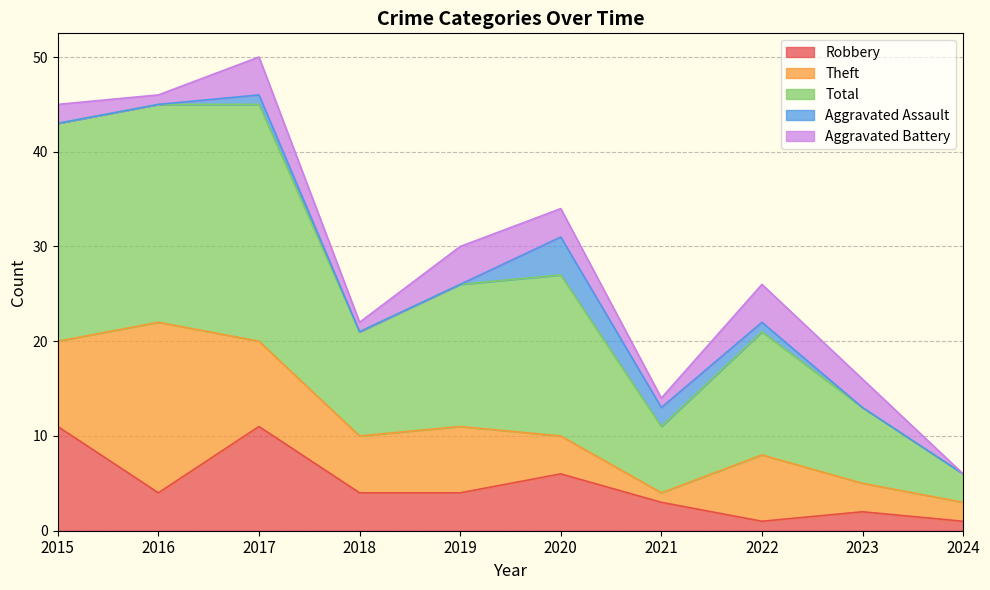

What is the average value of the Total series?

14